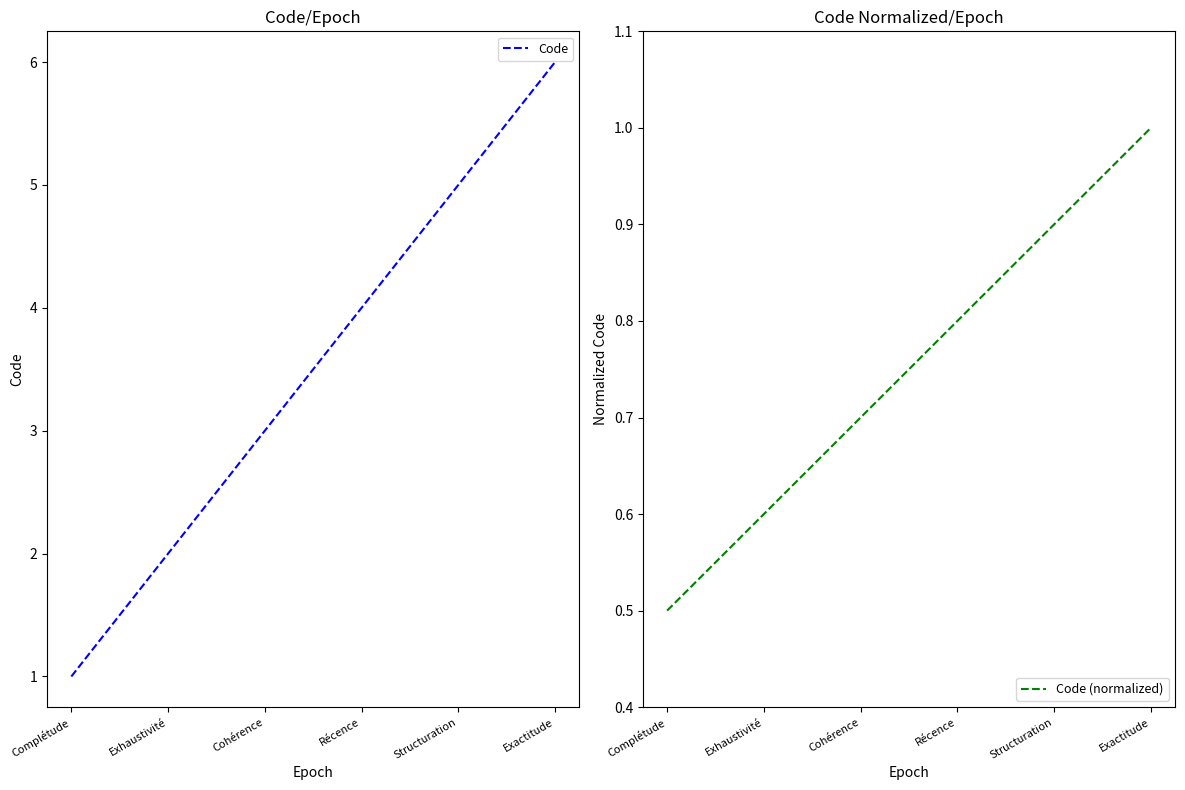

True or false: Code (normalized) and Code cross at least once.

False